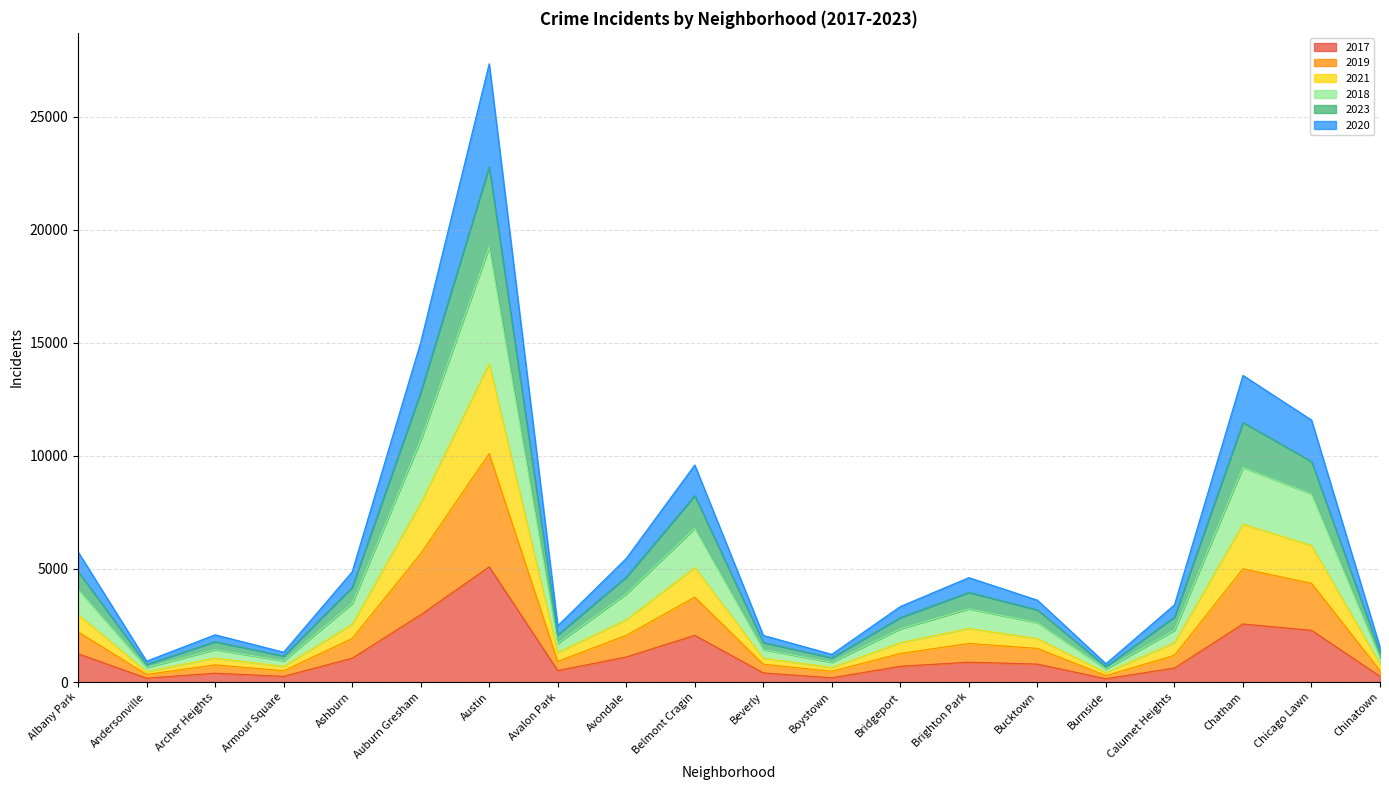

Which category has the highest value in the 2017 series?

Austin